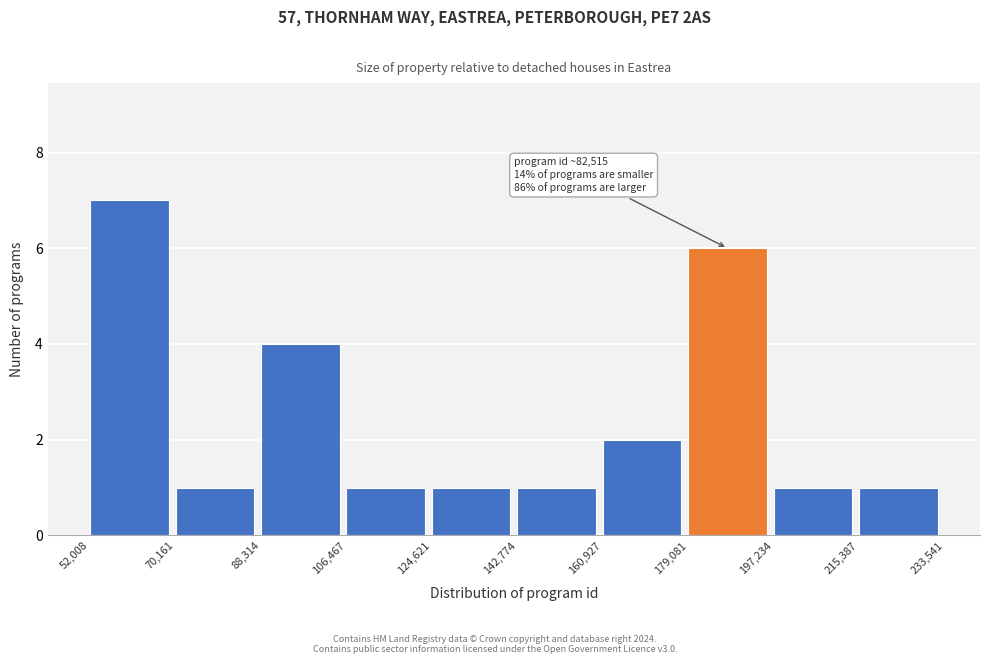

Over which range of the x-axis is the bar tallest?

52,008 to 70,161